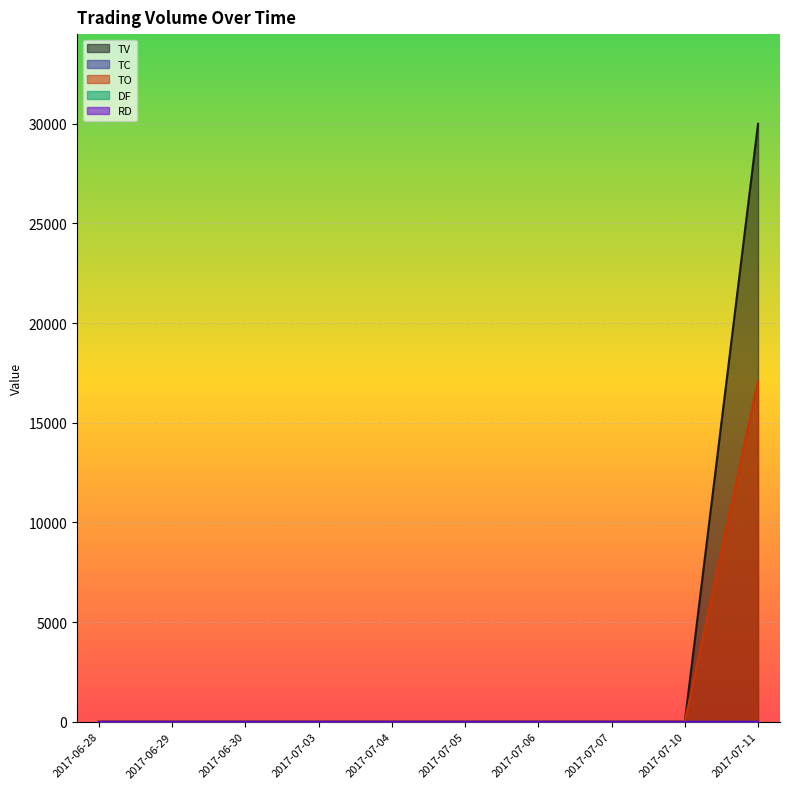

True or false: TV and TC cross at least once.

False